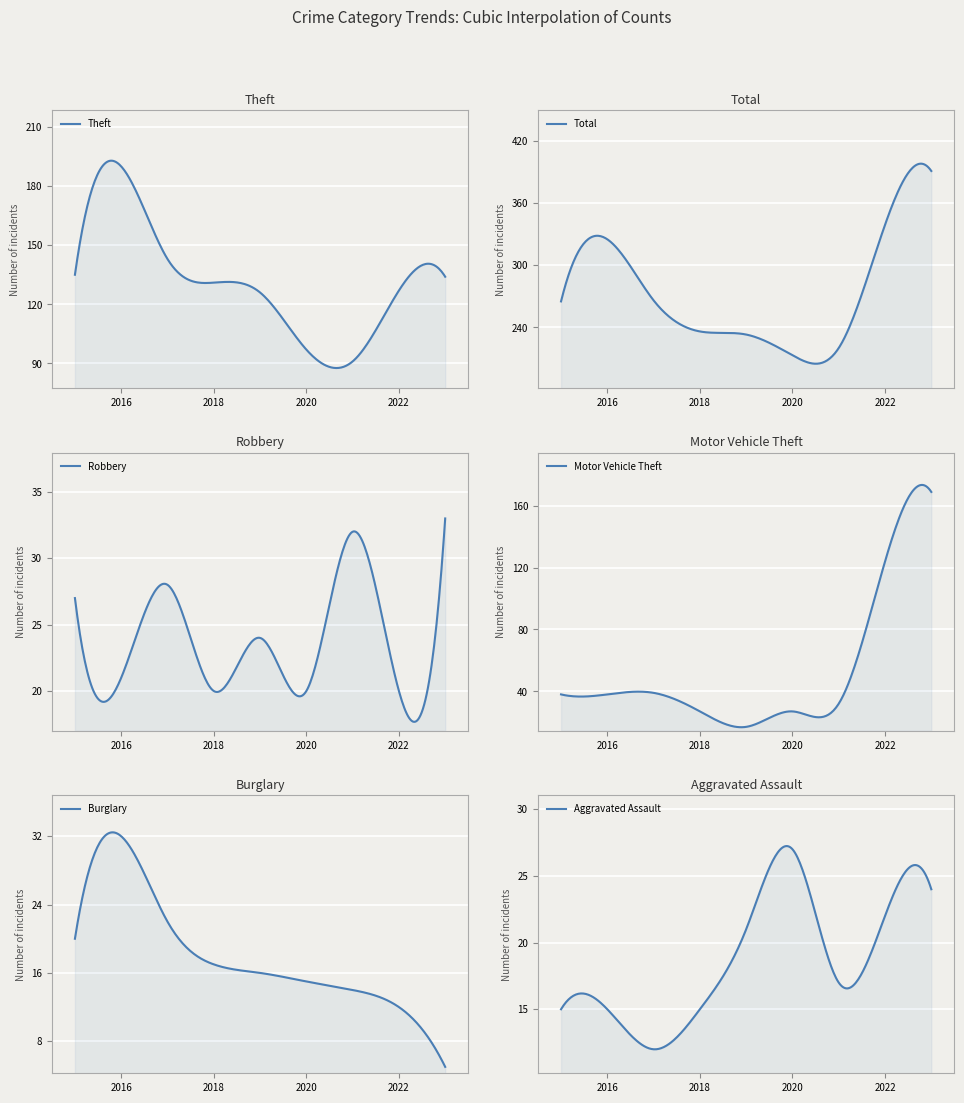

Count the number of categories in the chart.

9